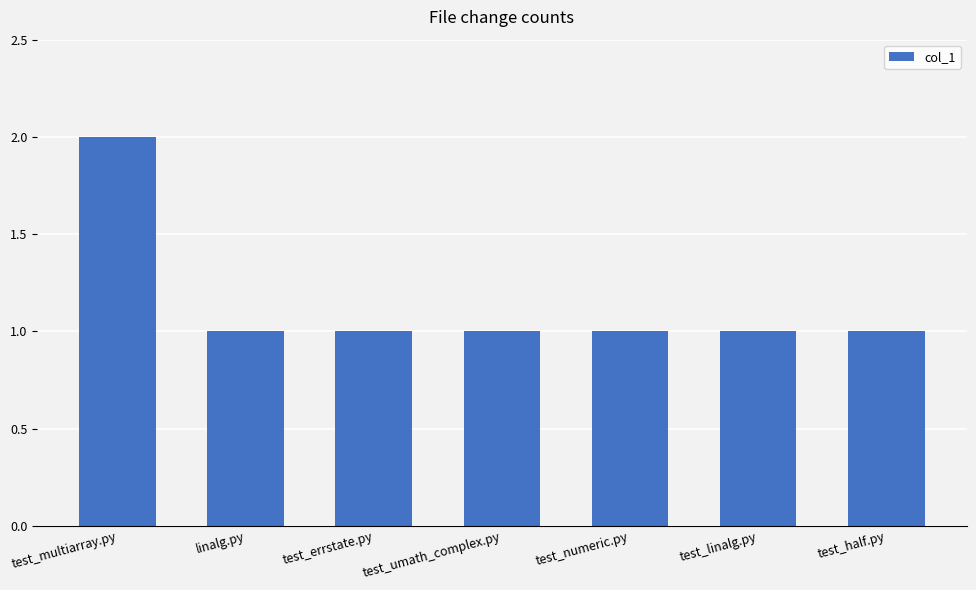

Reading left to right, transcribe all the data shown in this chart.

2	1	1	1	1	1	1